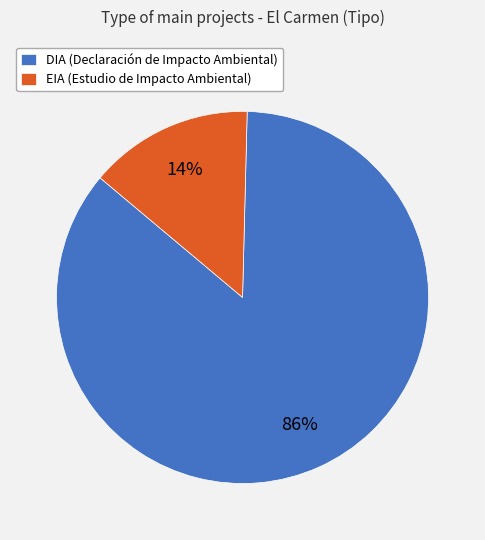

To the nearest percent, what percentage of the pie is EIA (Estudio de Impacto Ambiental)?

14%